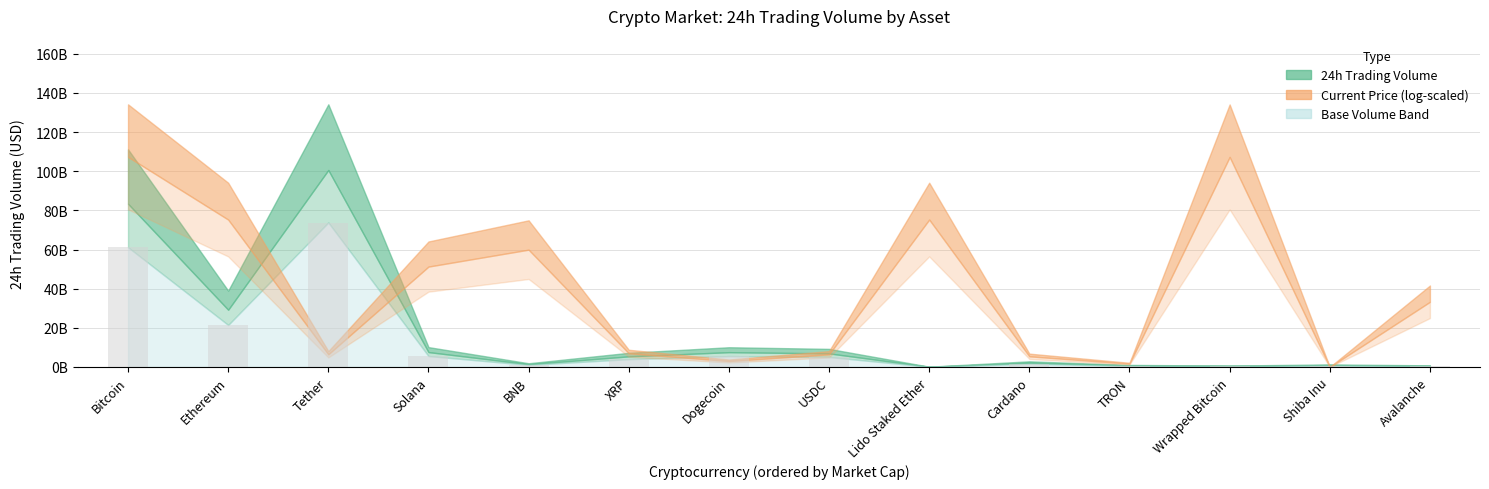

What value does the Current Price (USD) series have at Wrapped Bitcoin?

97717.0